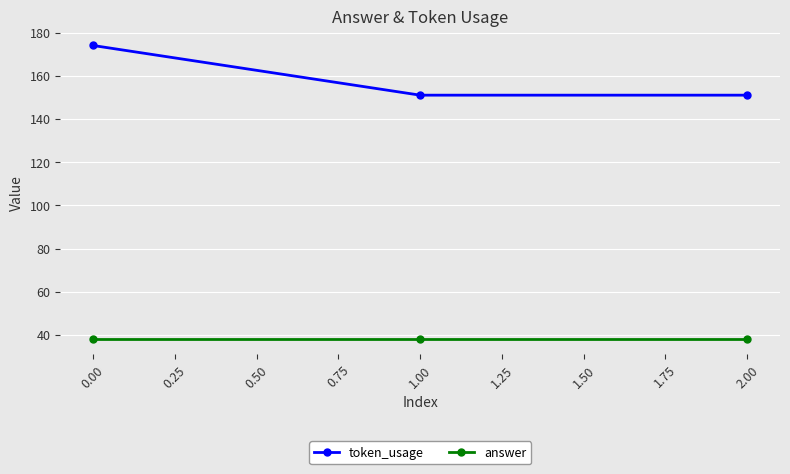

Rank the series by their average value, from highest to lowest.

token_usage, answer